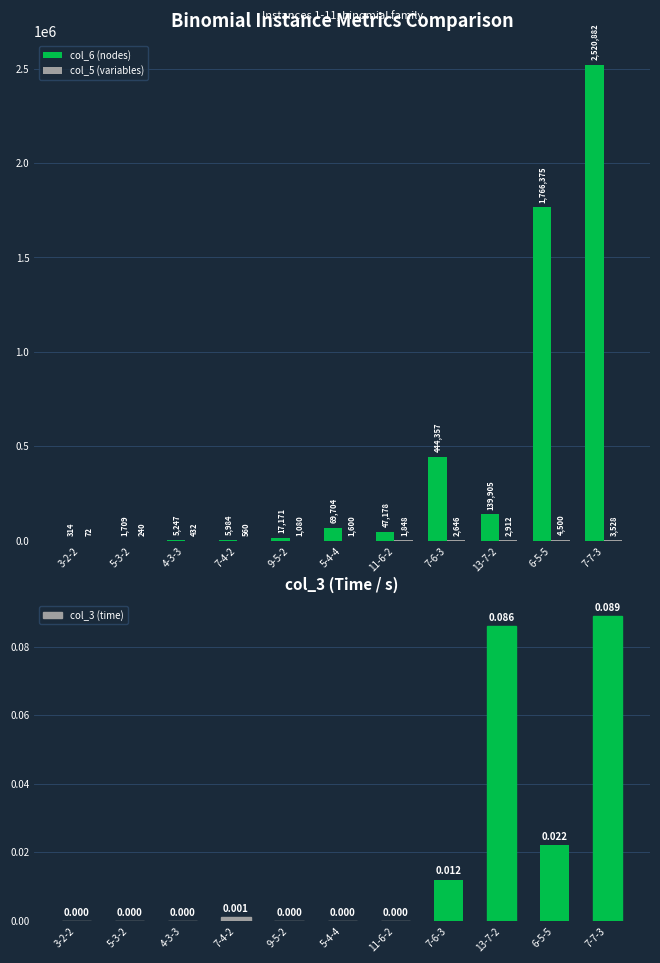

Is it true that col_6 (nodes) equals 47178.0 at 11-6-2?

True